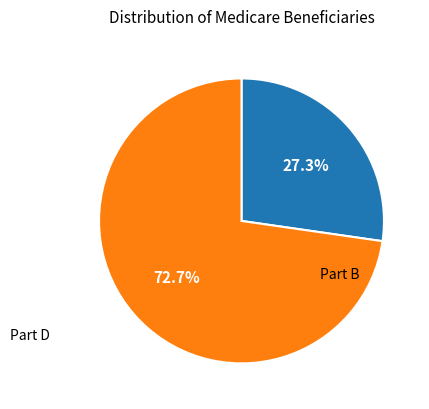

Does any single category account for the majority?

Yes